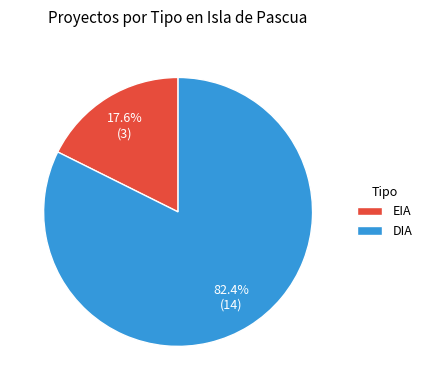

Count the number of slices in the pie.

2